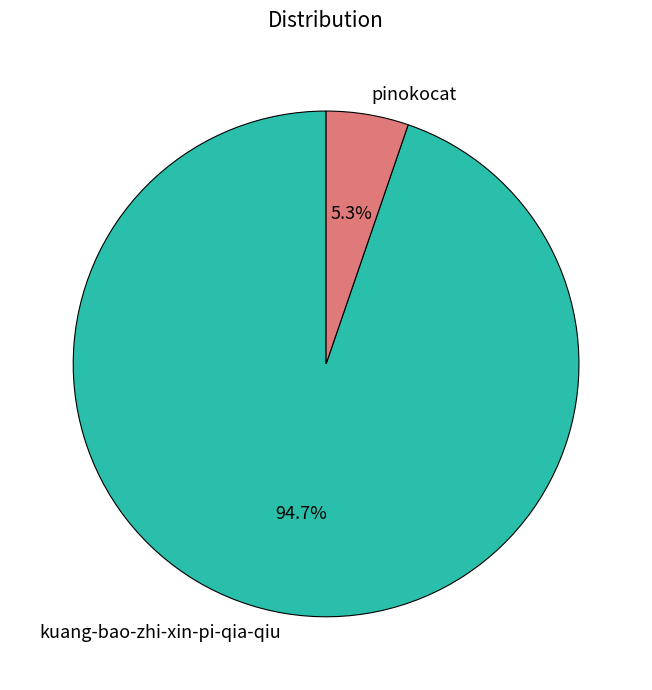

Count the number of slices in the pie.

2